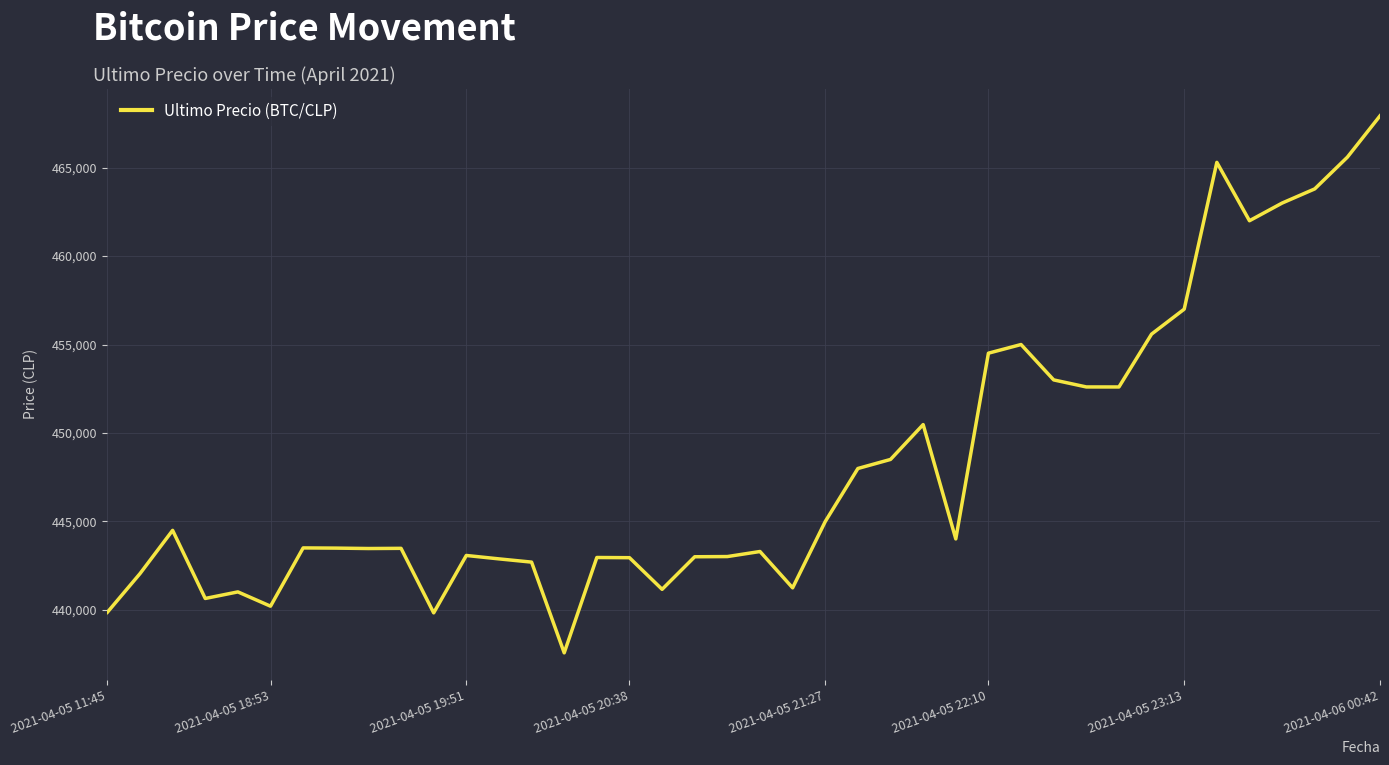

What is the maximum value shown in the chart?

467932